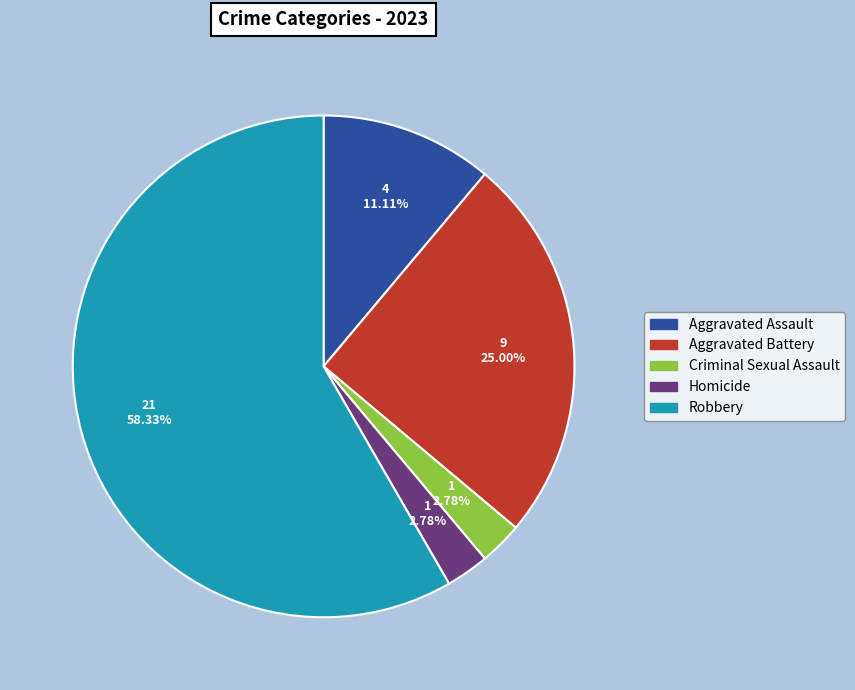

Which has a higher value, Aggravated Assault or Criminal Sexual Assault?

Aggravated Assault